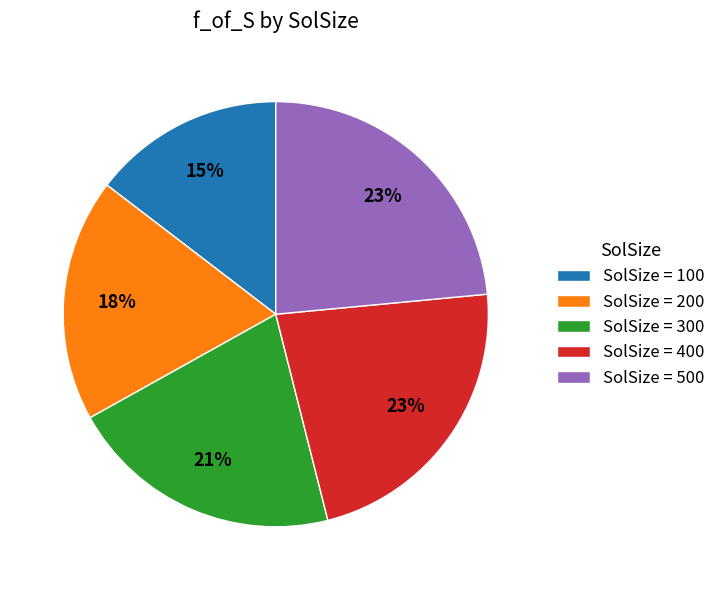

True or false: SolSize = 300 accounts for 21% of the total.

True